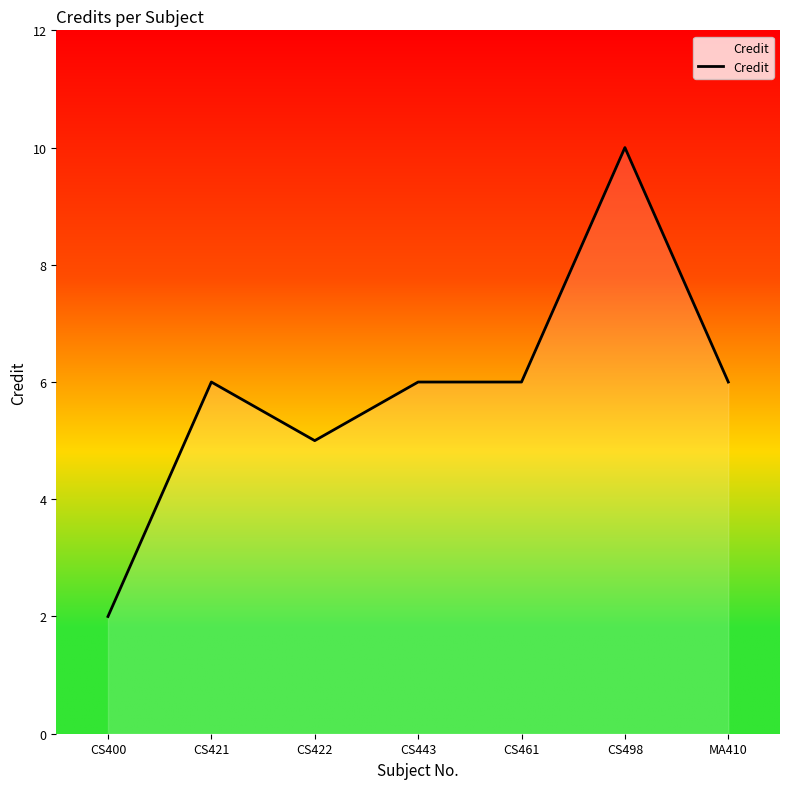

At which category does the data reach its first local valley?

CS422